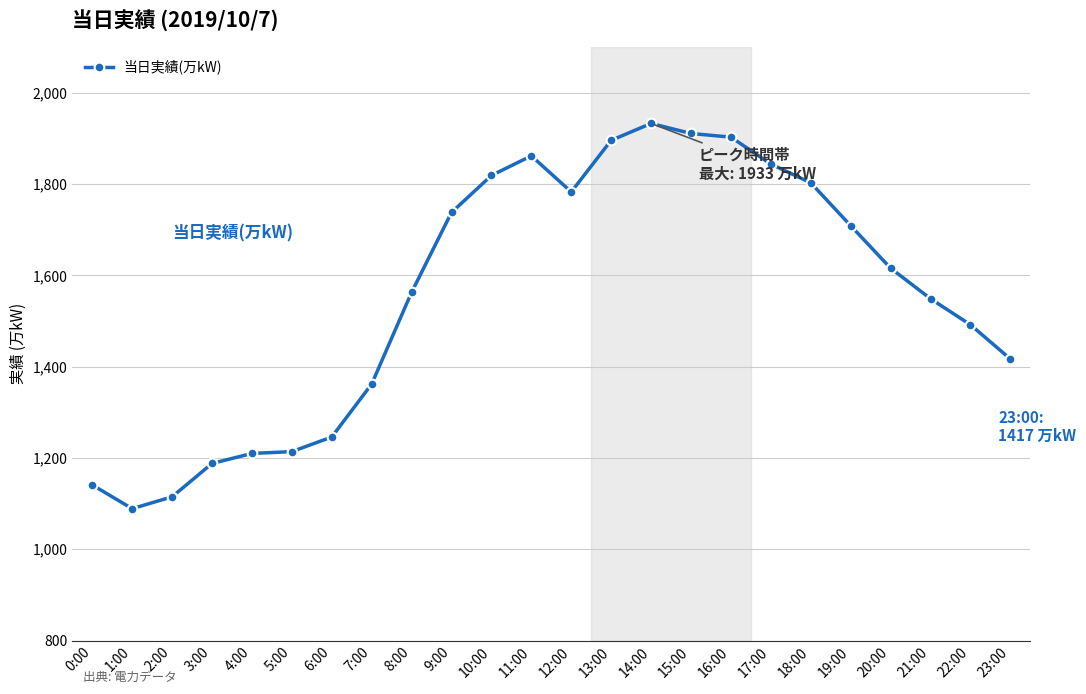

What is the maximum value shown in the chart?

1933